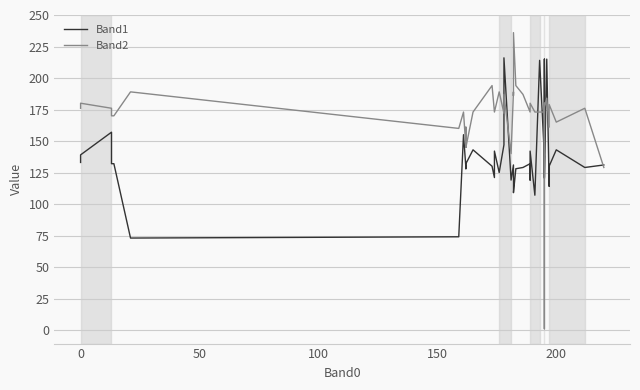

Reading right to left, what are all the values shown in this chart?

Band1: 131	129	143	130	114	215	120	215	131	121	138	214	107	142	119	132	129	128	109	112	131	119	216	147	125	142	121	130	143	132	128	129	155	74	73	132	132	157	139	133
Band2: 129	176	165	179	161	184	177	1	177	180	173	173	173	180	173	173	187	194	236	186	189	140	187	172	189	173	173	194	173	145	161	145	173	160	189	170	170	176	180	176